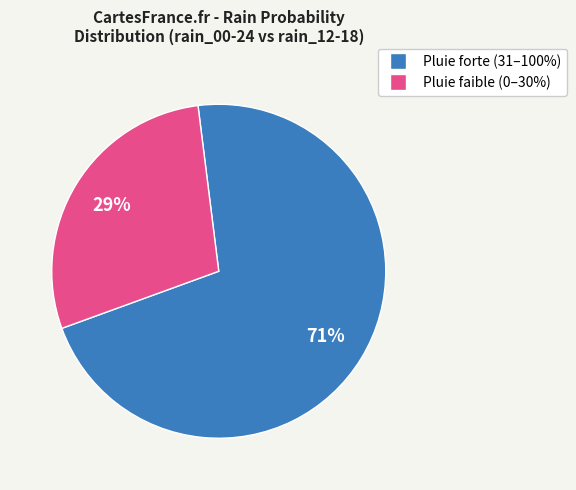

Is there any slice that represents more than half of the pie?

Yes